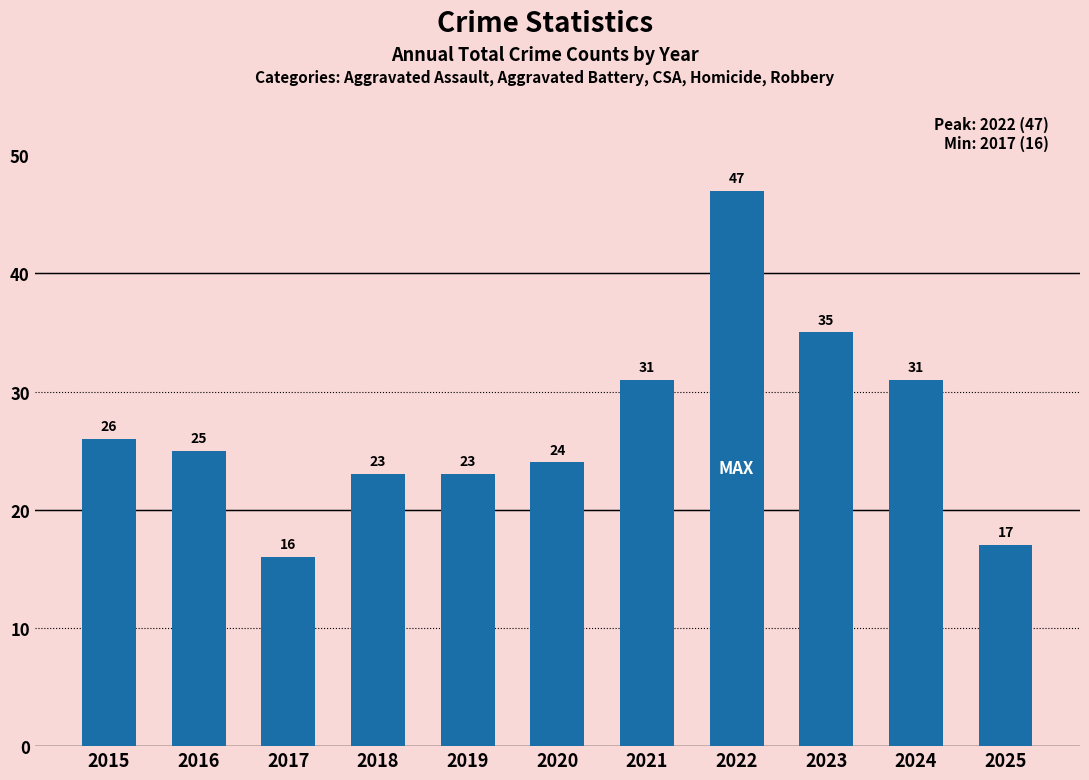

Where does the data first go above 25?

2015